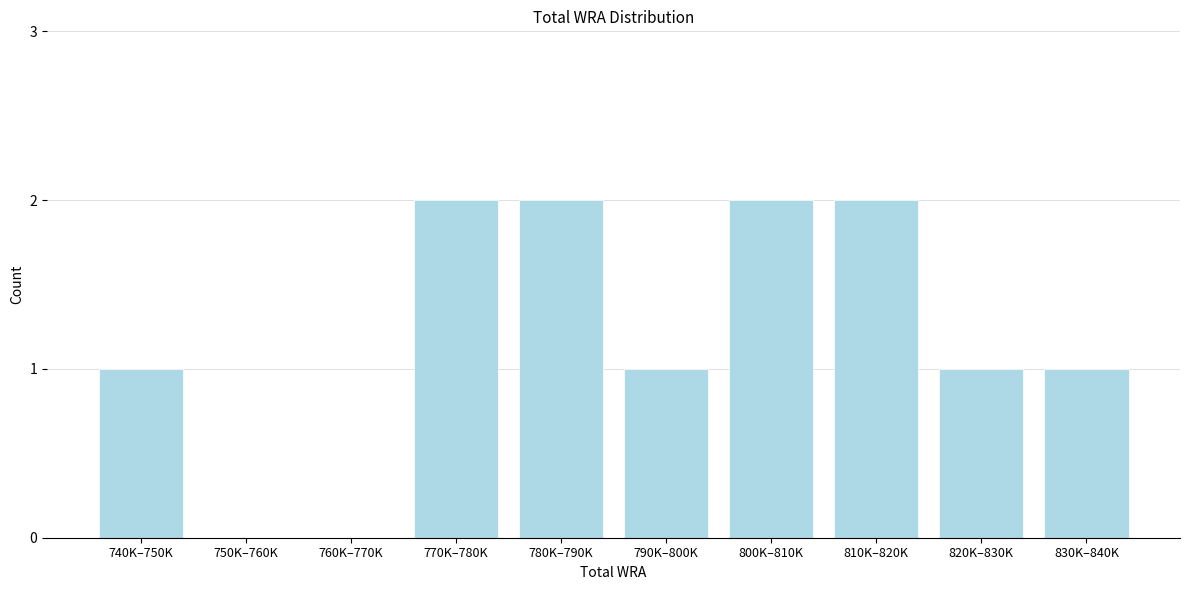

Reading left to right, extract all data points from this chart.

740K–750K=1	750K–760K=0	760K–770K=0	770K–780K=2	780K–790K=2	790K–800K=1	800K–810K=2	810K–820K=2	820K–830K=1	830K–840K=1